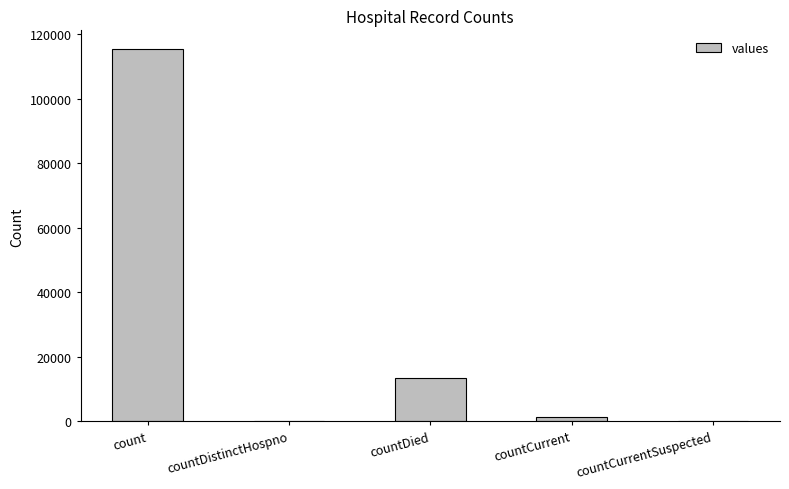

Approximately how many times larger is the value at countDied compared to countCurrent?

9.6